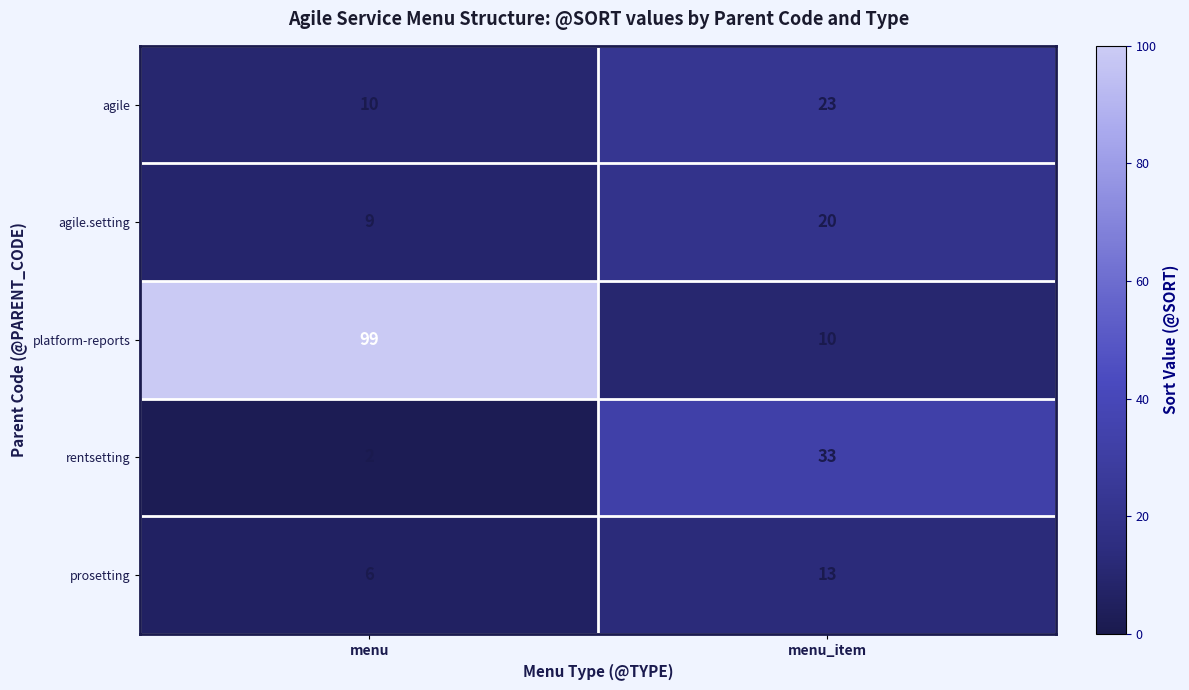

True or false: agile.setting has a value of 31 at menu_item.

False